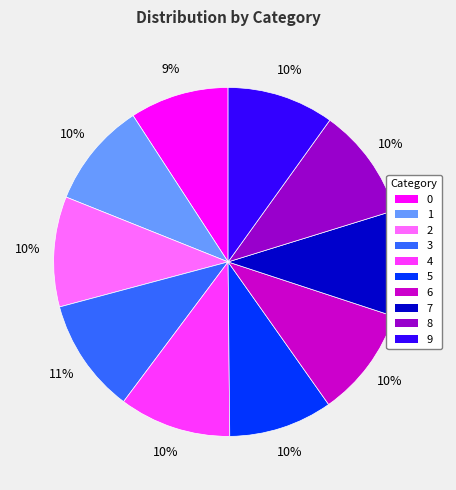

True or false: 8 accounts for 2% of the total.

False